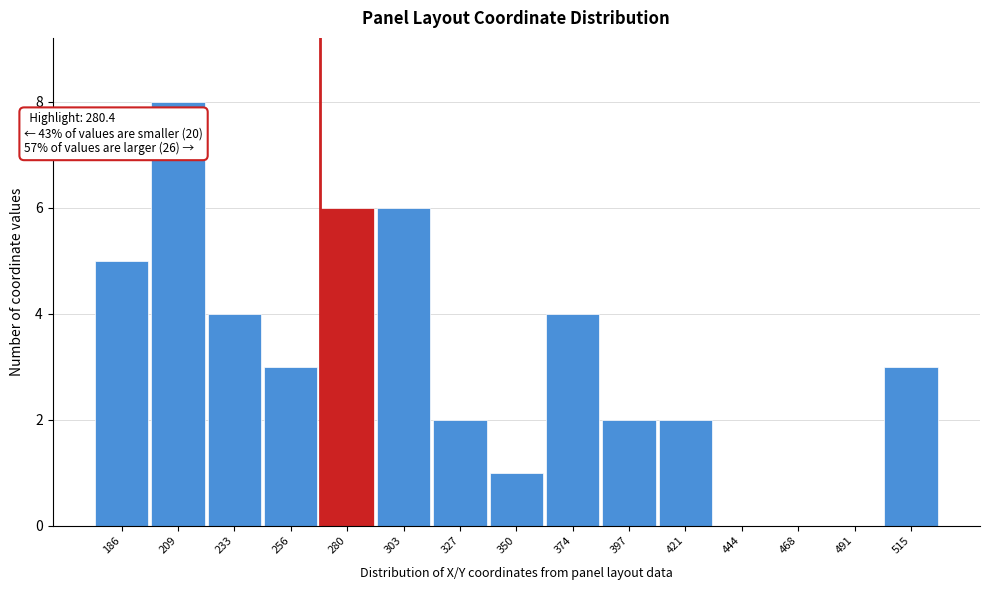

Reading right to left, transcribe all the data shown in this chart.

515=3	491=0	468=0	444=0	421=2	397=2	374=4	350=1	327=2	303=6	280=6	256=3	233=4	209=8	186=5